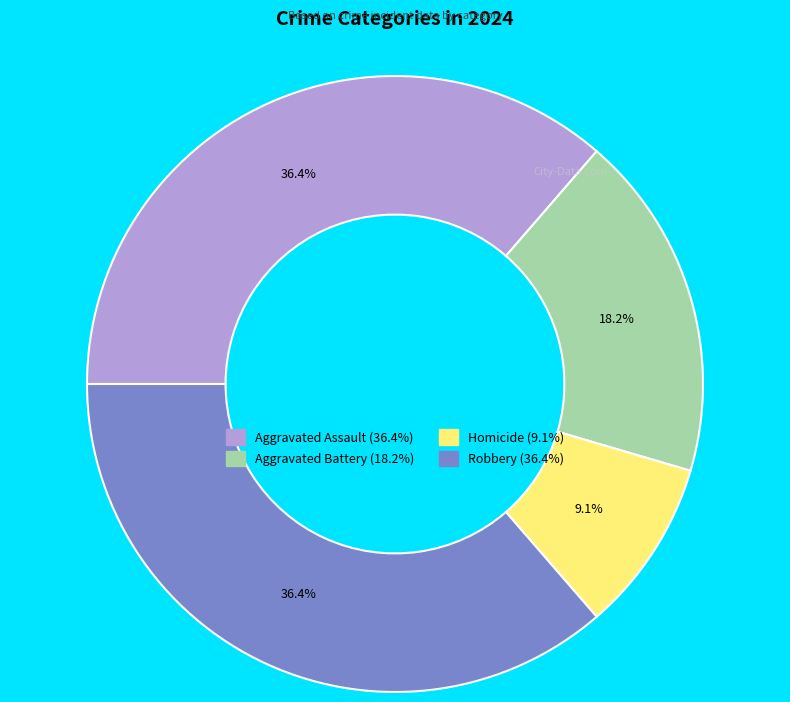

How many segments does this pie chart have?

4